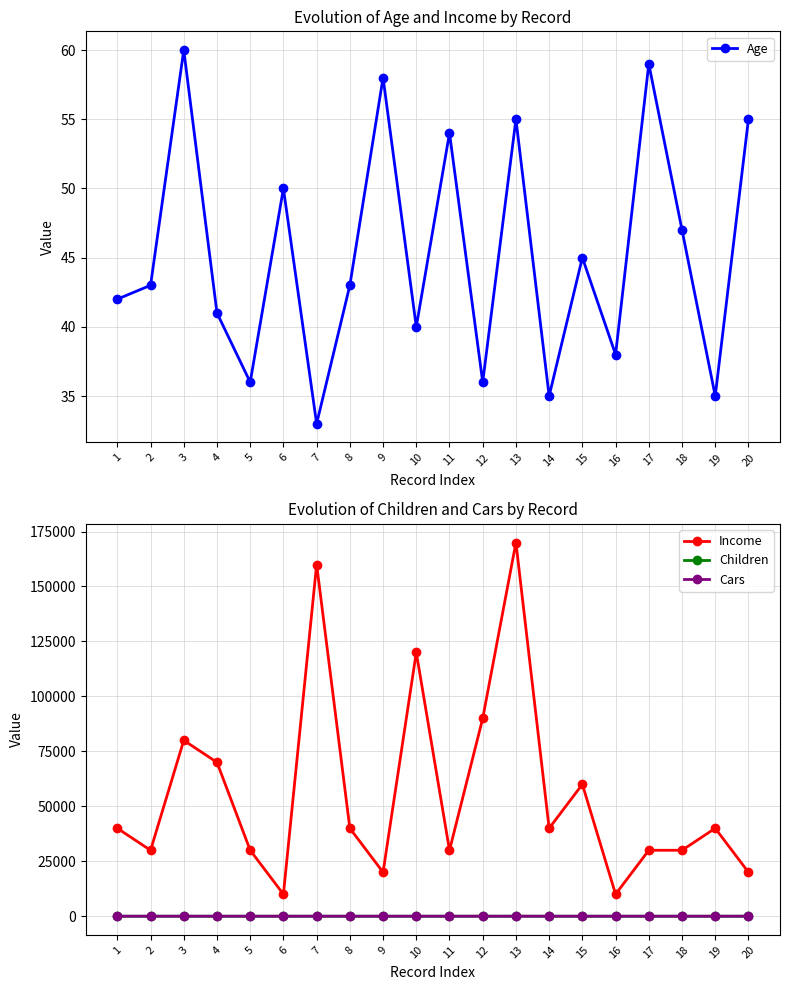

Is it true that Children equals 3 at 19?

False